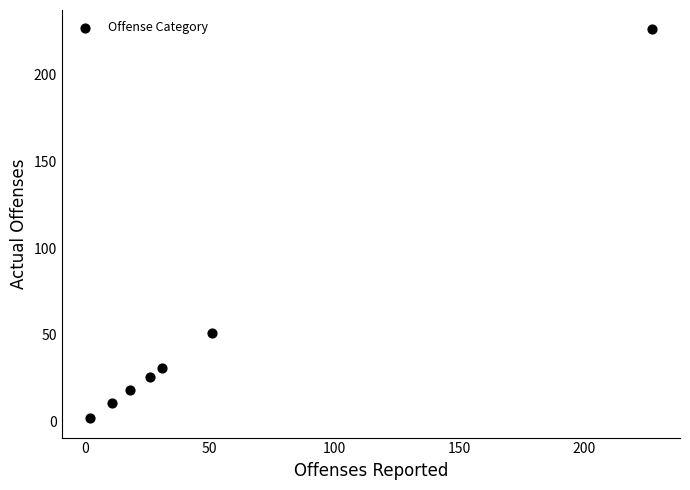

What is the average Y value?

52